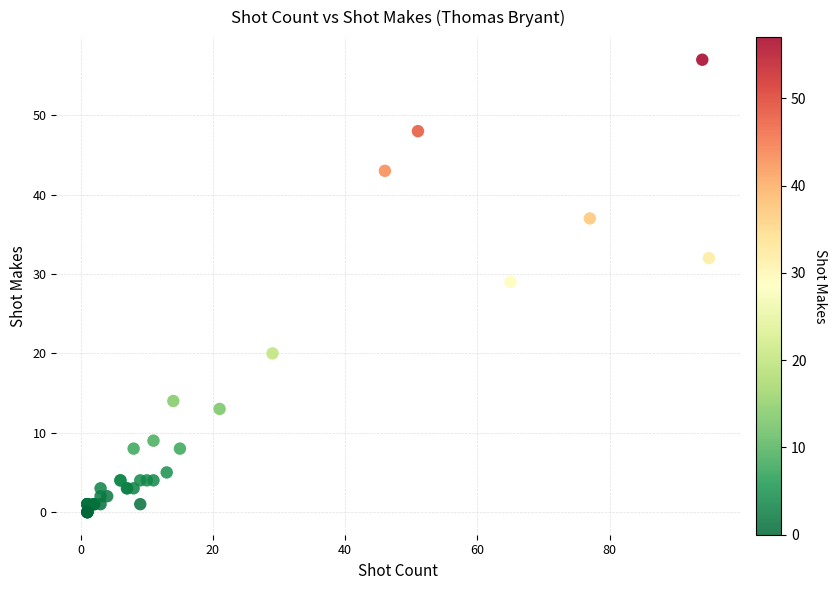

What Y value in the scatter plot is closest to 28?

29